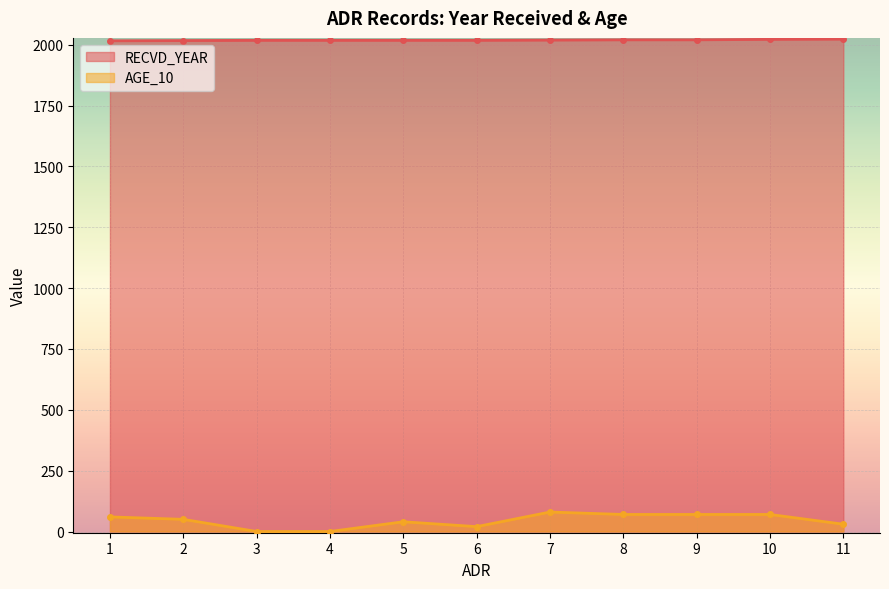

How many lines are shown in the chart?

2